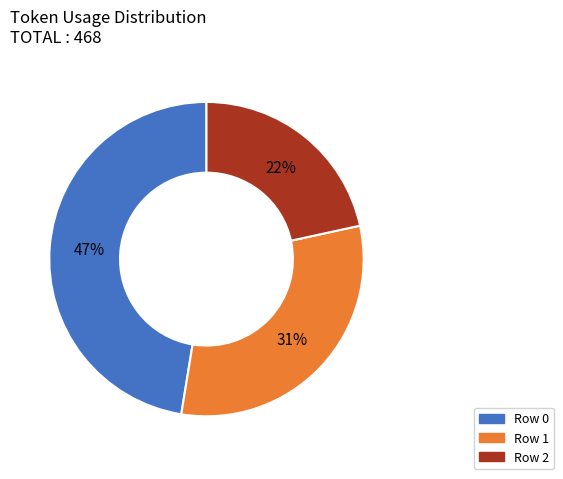

To the nearest percent, what is the difference between the Row 1 and Row 0 slice percentages?

16%